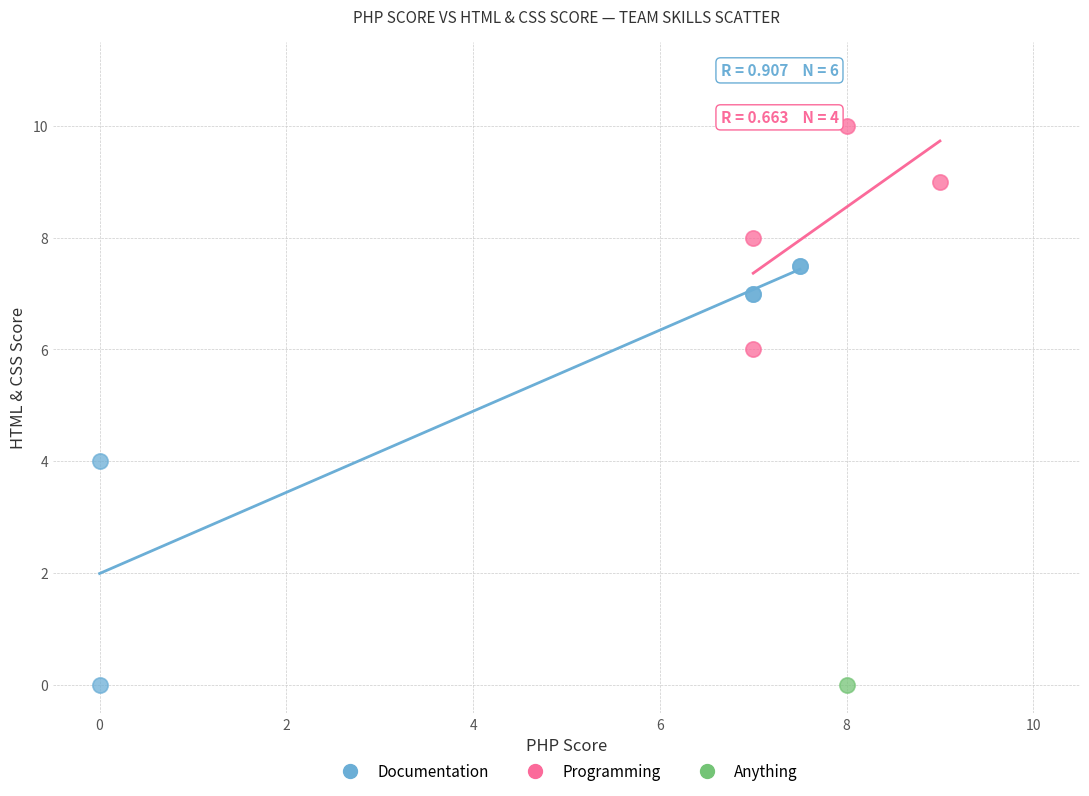

What are all the series names shown in the legend?

Documentation, Programming, Anything